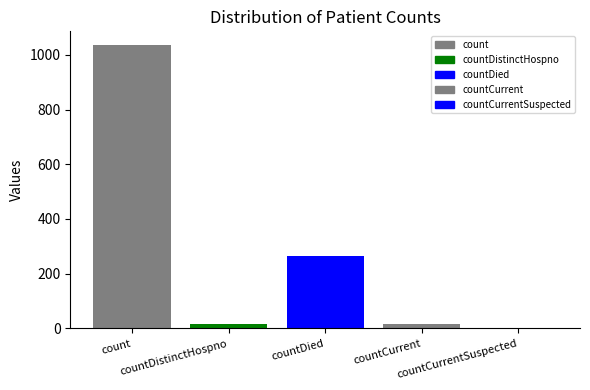

Where is the data nearest to the value 517?

countDied